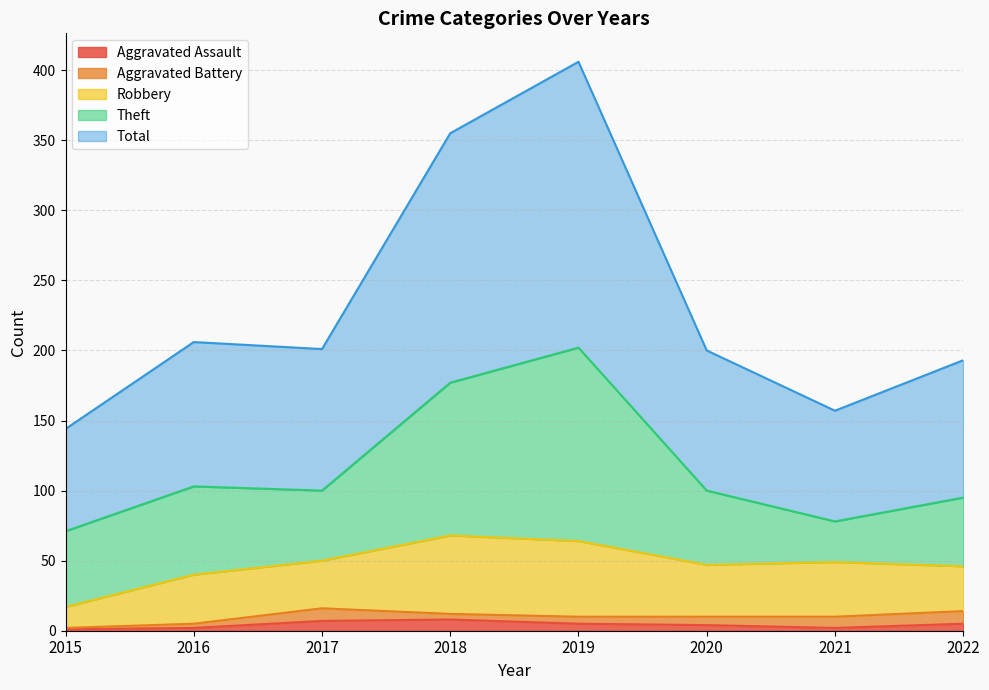

At which label does Aggravated Battery reach its peak?

2017